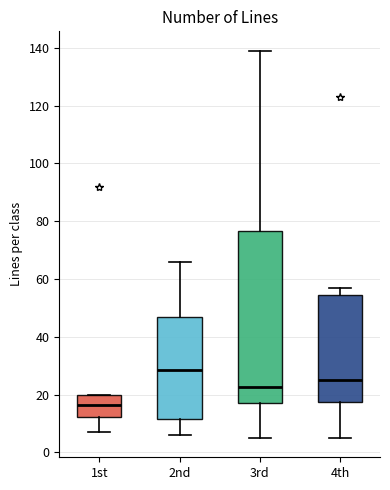

Reading left to right, transcribe this box plot: for each box, give where its median line is, the range the box spans, and where its two whiskers end, as read against the y-axis. The values are not printed on the chart, so give them approximately, as read against the axis.

1st: median 16, box 12 to 20, whiskers 8 to 20
2nd: median 28, box 12 to 48, whiskers 6 to 66
3rd: median 22, box 18 to 76, whiskers 6 to 140
4th: median 26, box 18 to 54, whiskers 6 to 58